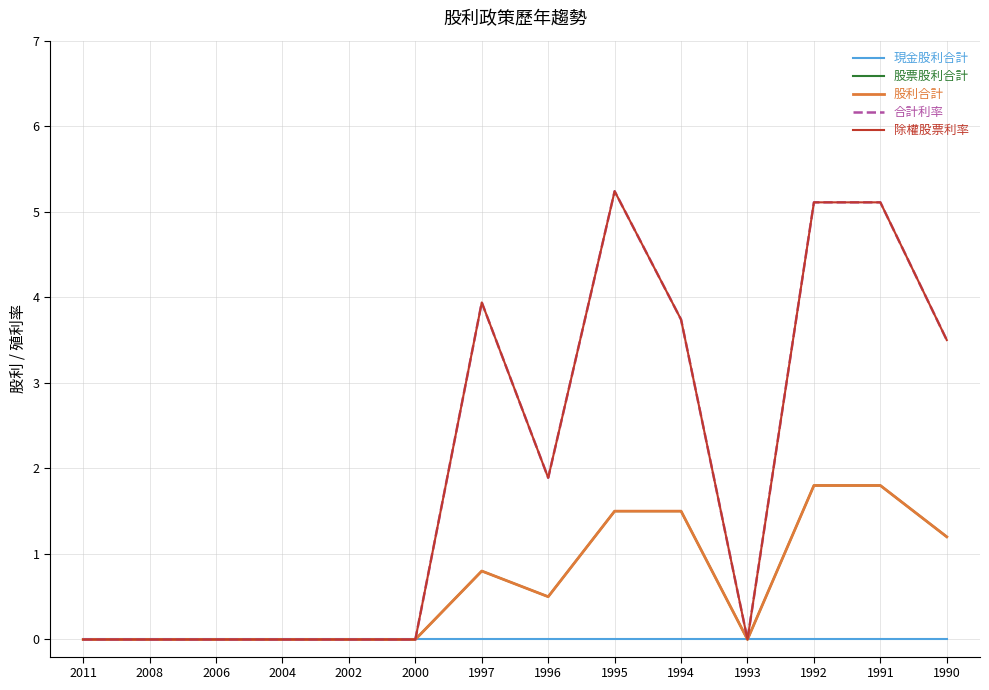

True or false: 股利合計 and 合計利率 cross at least once.

False